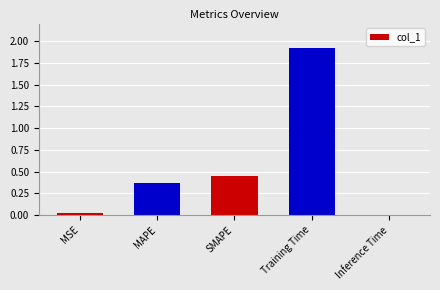

How many data points does each series have?

5